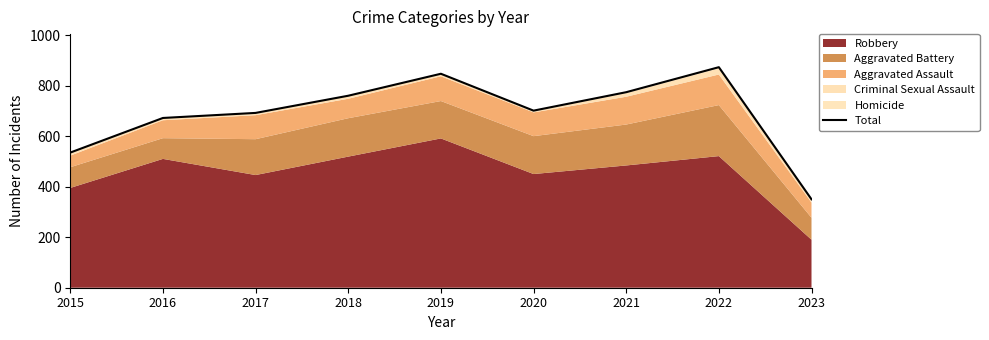

Which has a higher value, 2022 or 2021?

2022